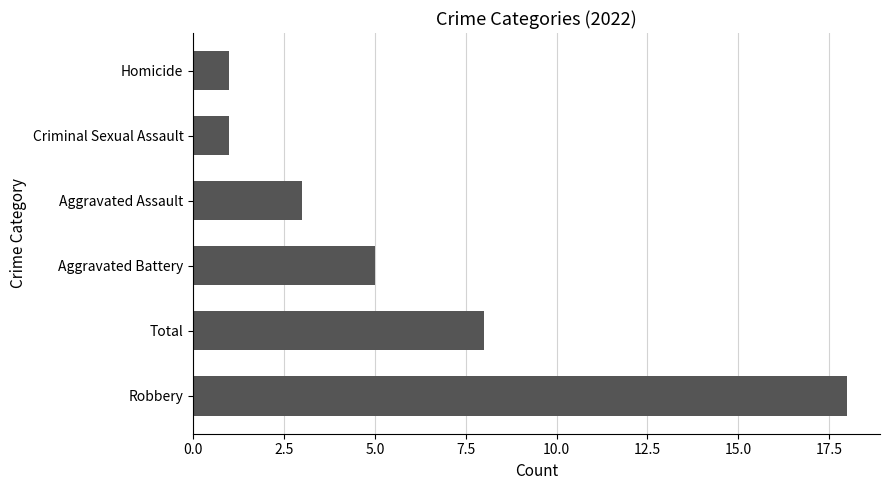

The value at Aggravated Assault is 3. True or false?

True